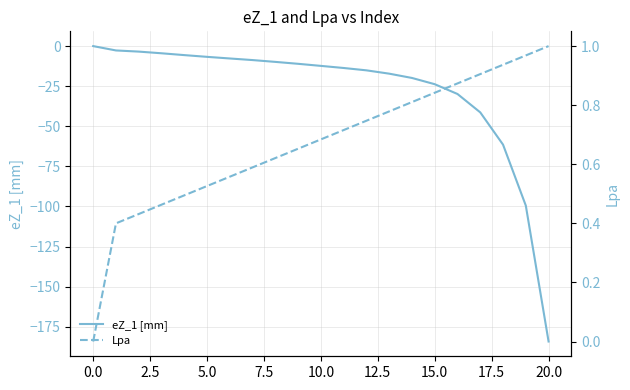

At which label does eZ_1 [mm] reach its peak?

0.0